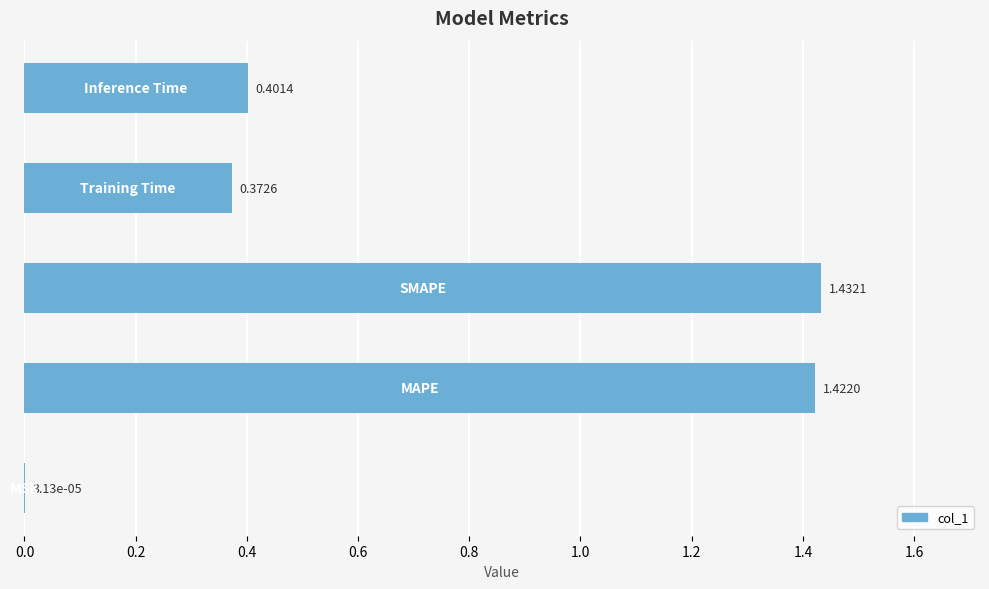

What is the sum of all values?

3.6